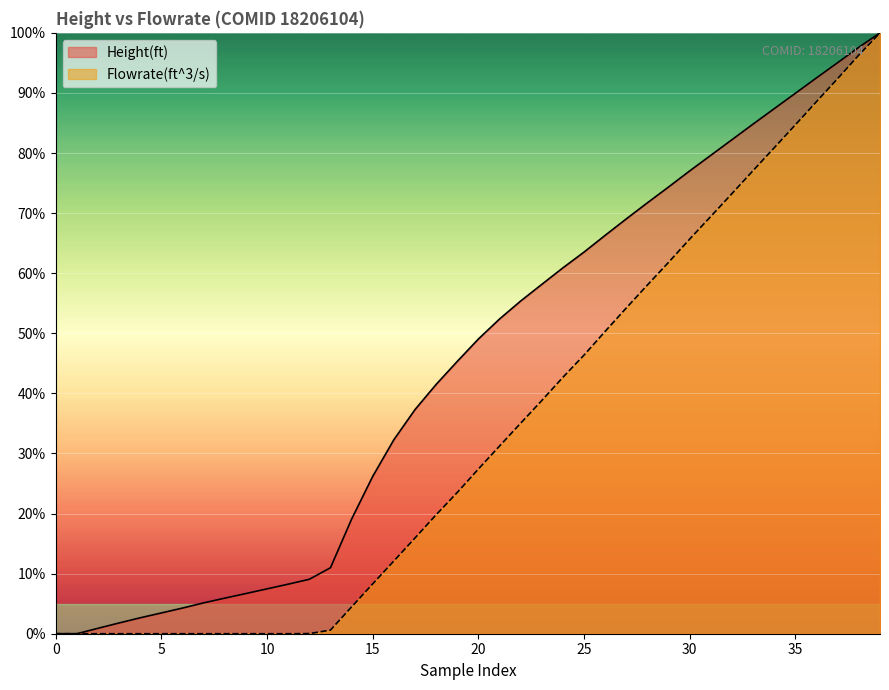

List the series in order of their overall mean, highest first.

Height(ft), Flowrate(ft^3/s)